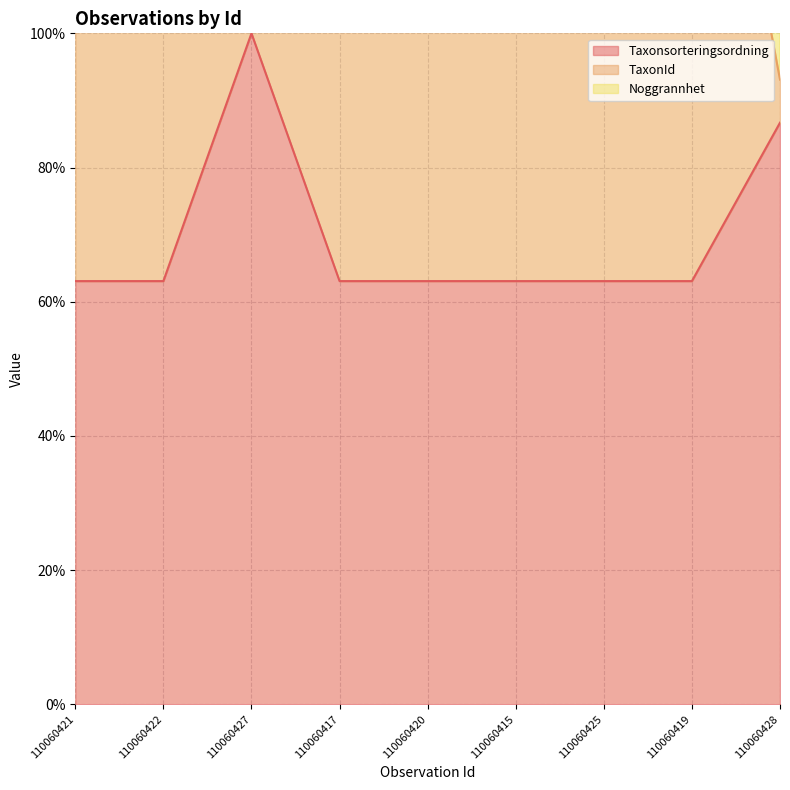

What is the lowest value of the Taxonsorteringsordning series?

63.1